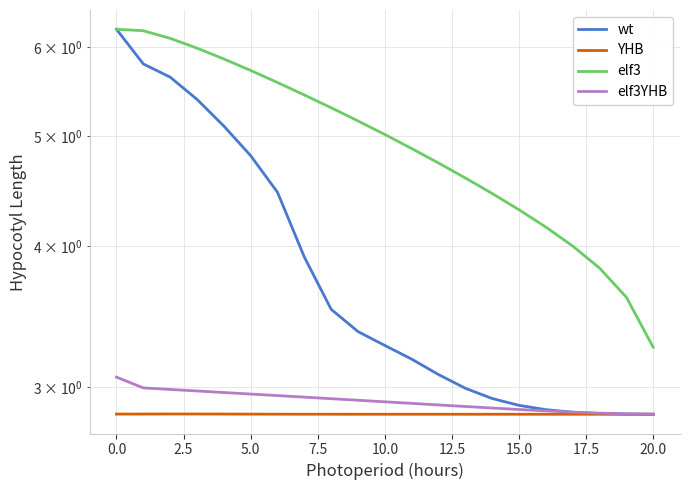

Rank the series by their maximum value, from lowest to highest.

YHB, elf3YHB, wt, elf3